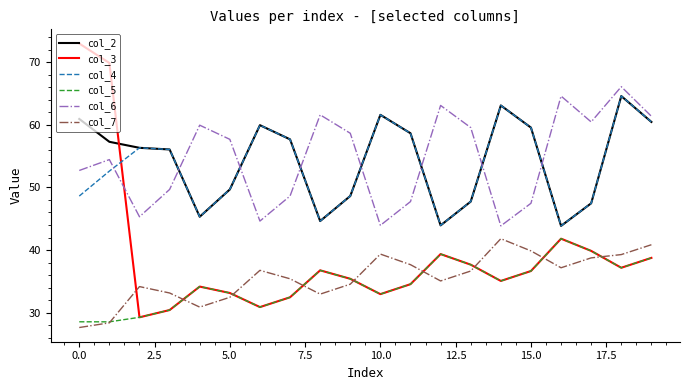

What is the smallest value displayed?

27.6